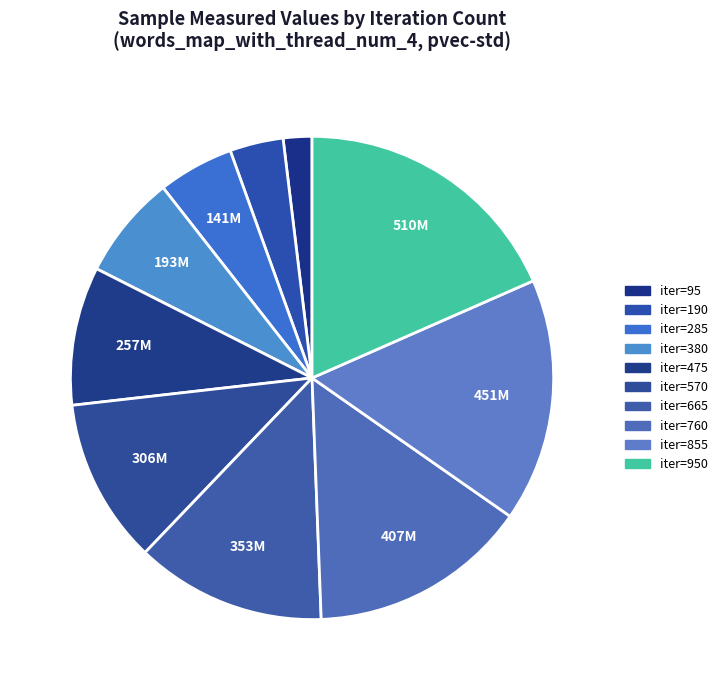

How many slices are in this pie chart?

10